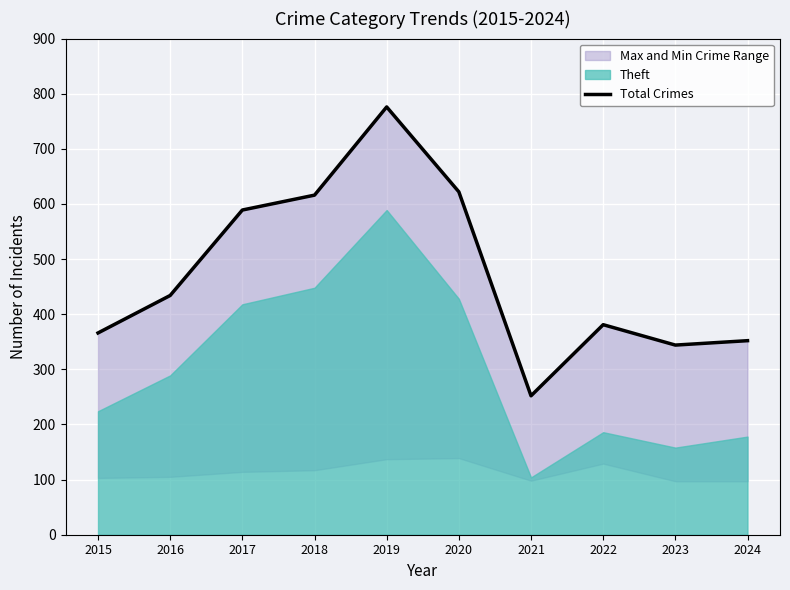

How many values exceed 434?

4